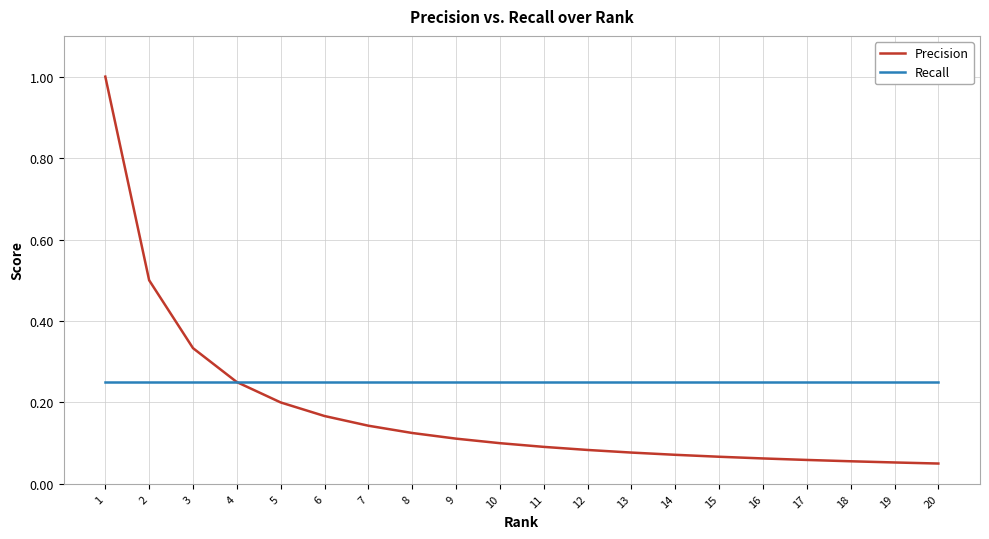

At how many categories does at least one series exceed 0?

20